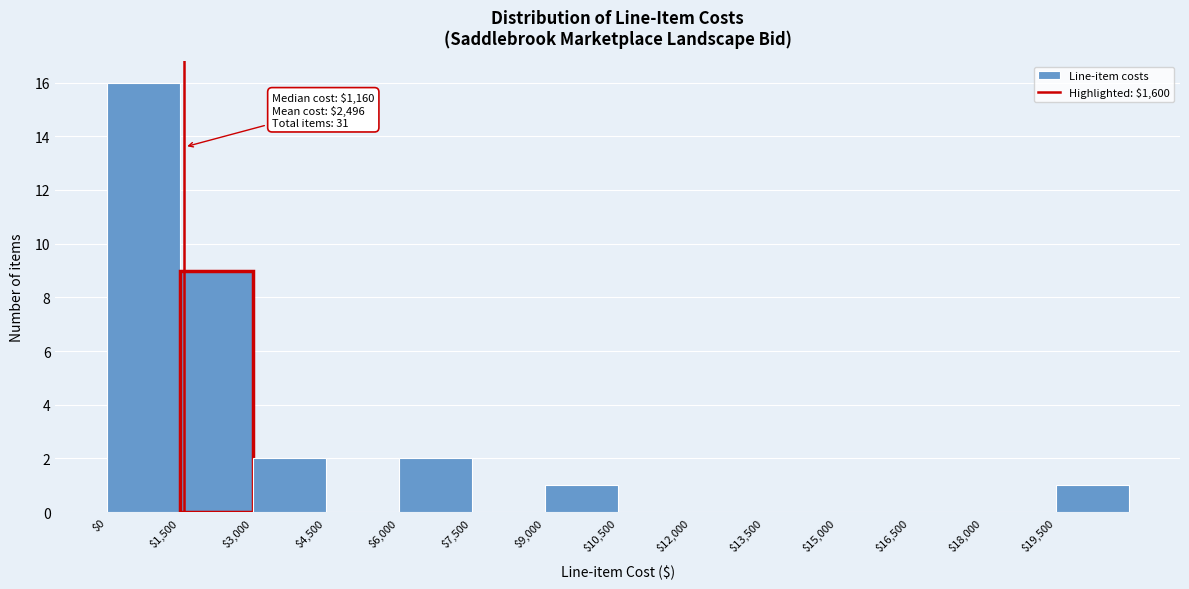

Which range on the x-axis has the tallest bar?

0 to 1500